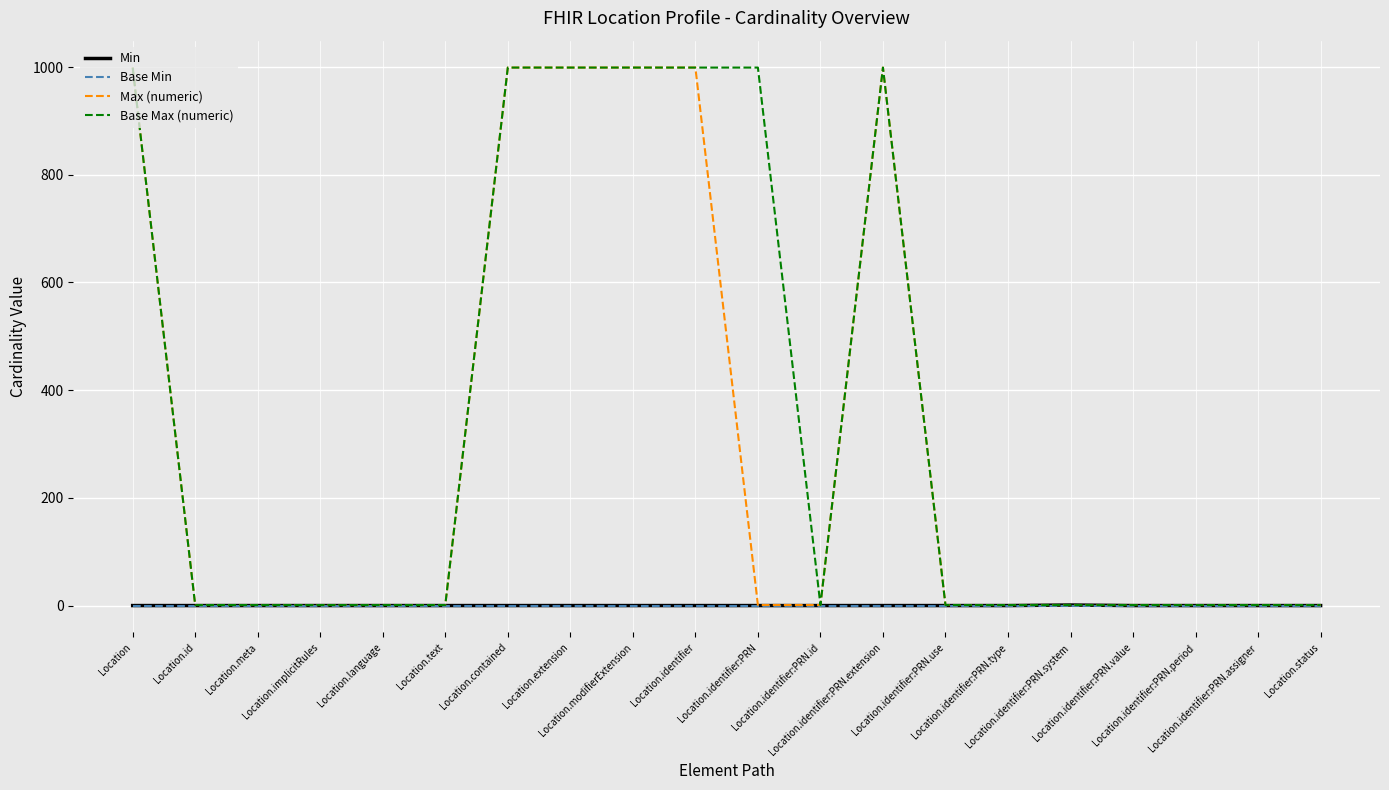

Which series has the largest total across all categories?

Base Max (numeric)